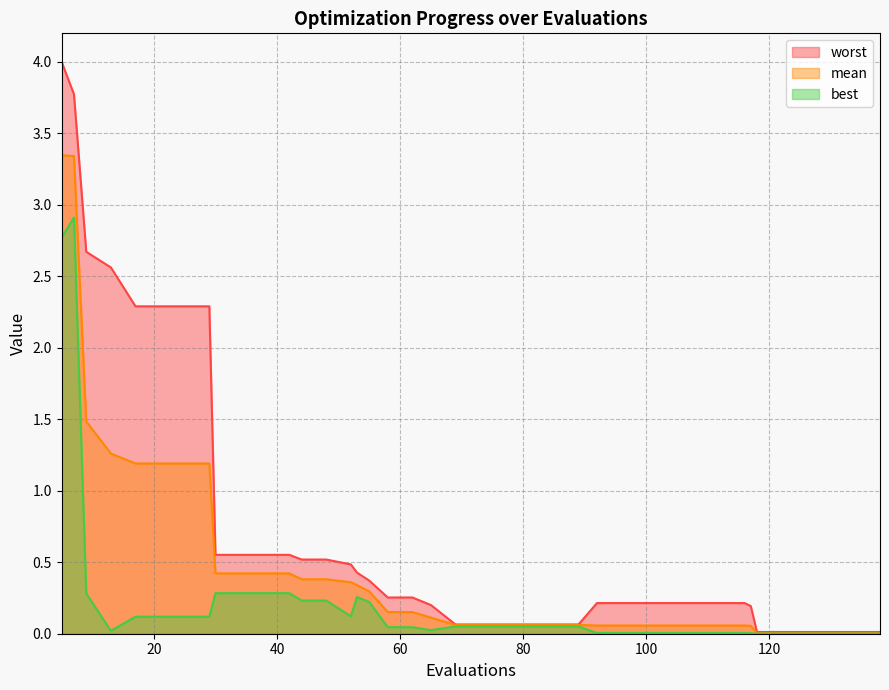

What is the average value of the worst series?

0.7